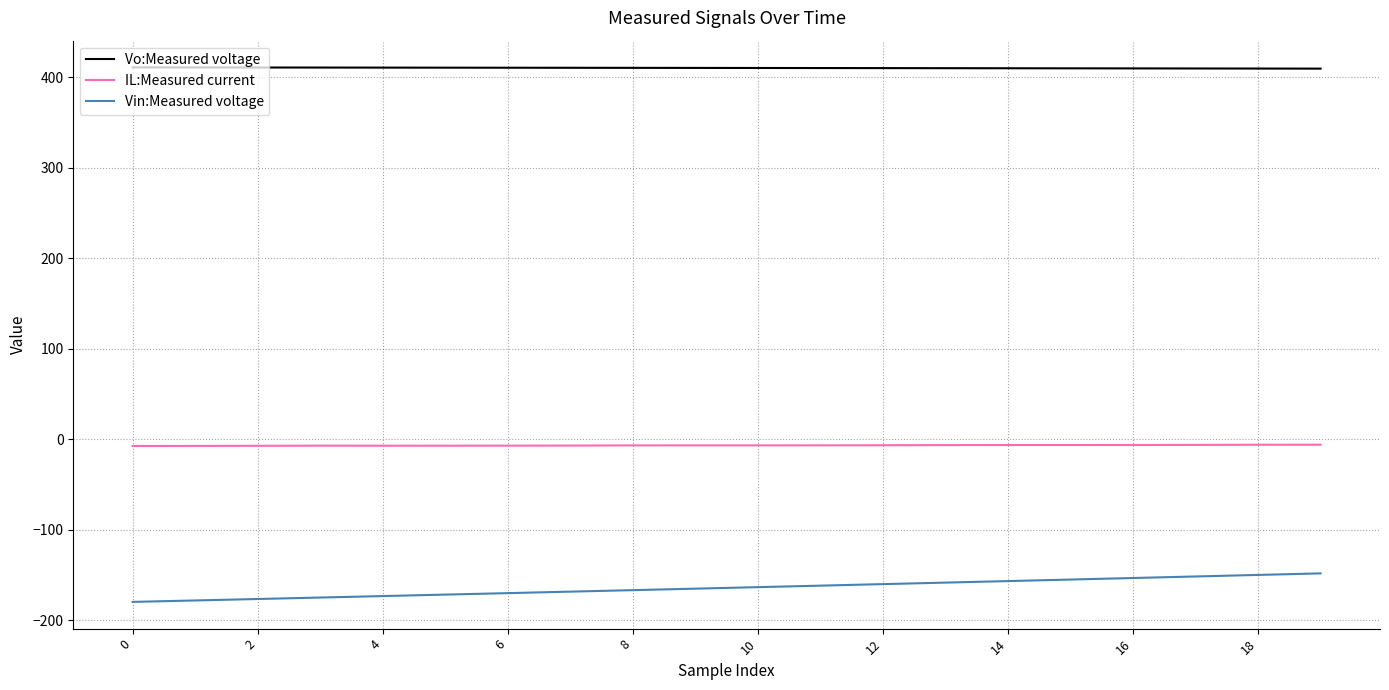

True or false: Vo:Measured voltage and Vin:Measured voltage intersect in this chart.

False